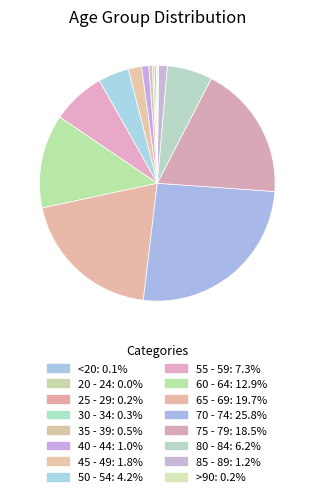

Is it true that 40 - 44 is 1% of the pie?

True